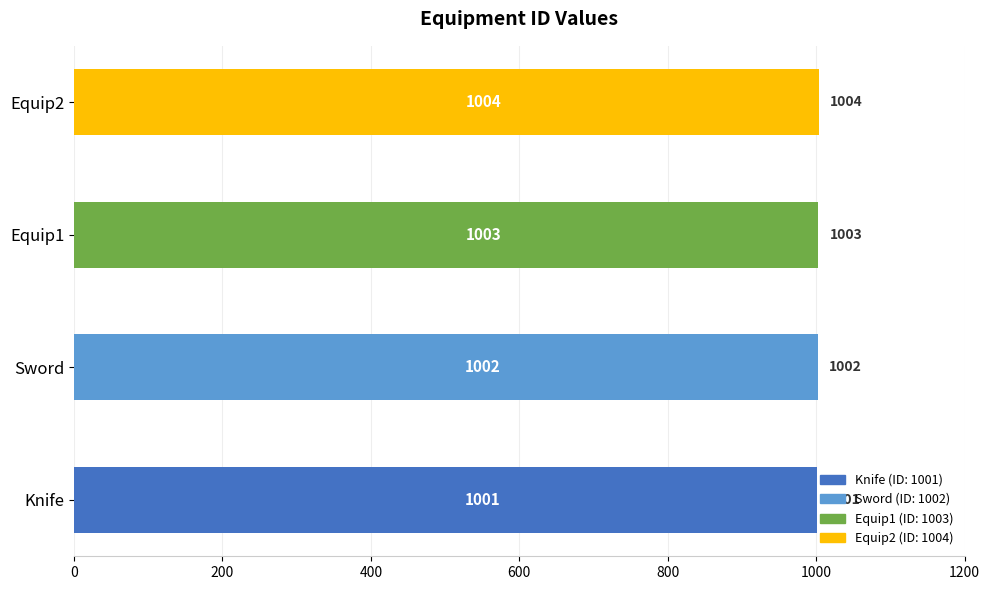

The chart shows a value of 1002 at Sword. True or false?

True